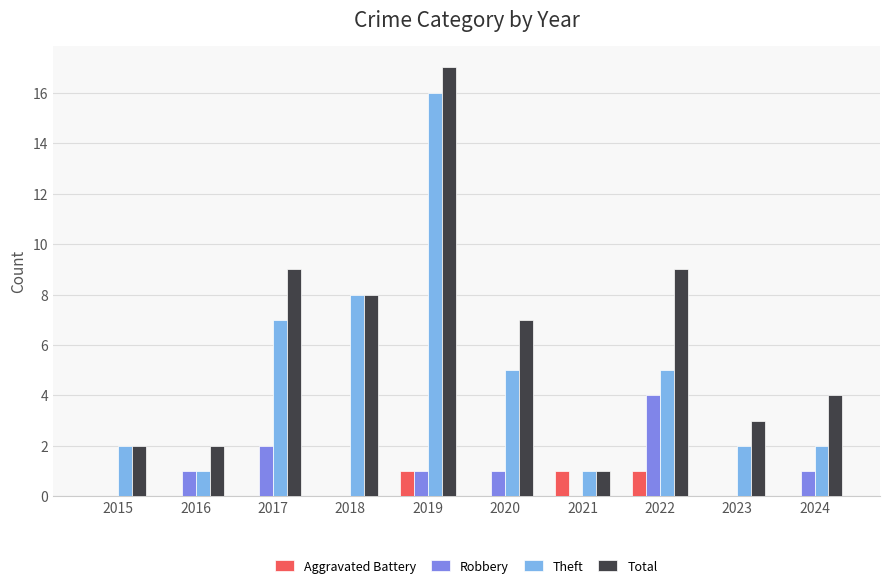

What is the sum of all Theft values?

49